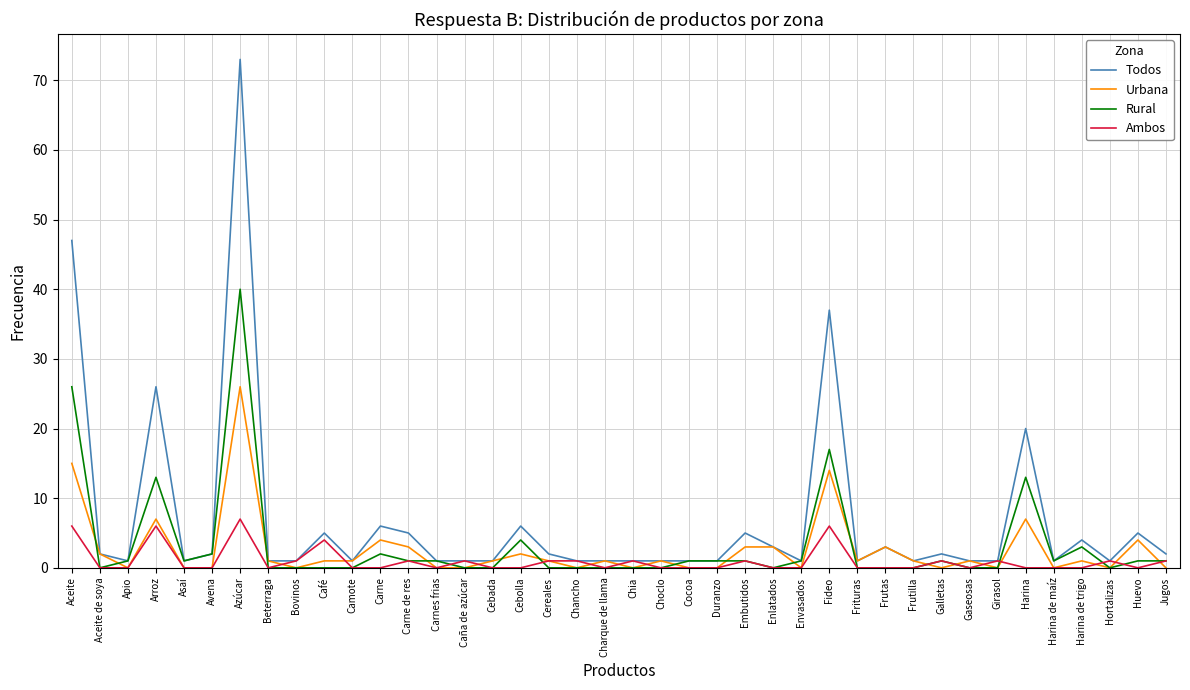

What position from the right is Girasol?

7